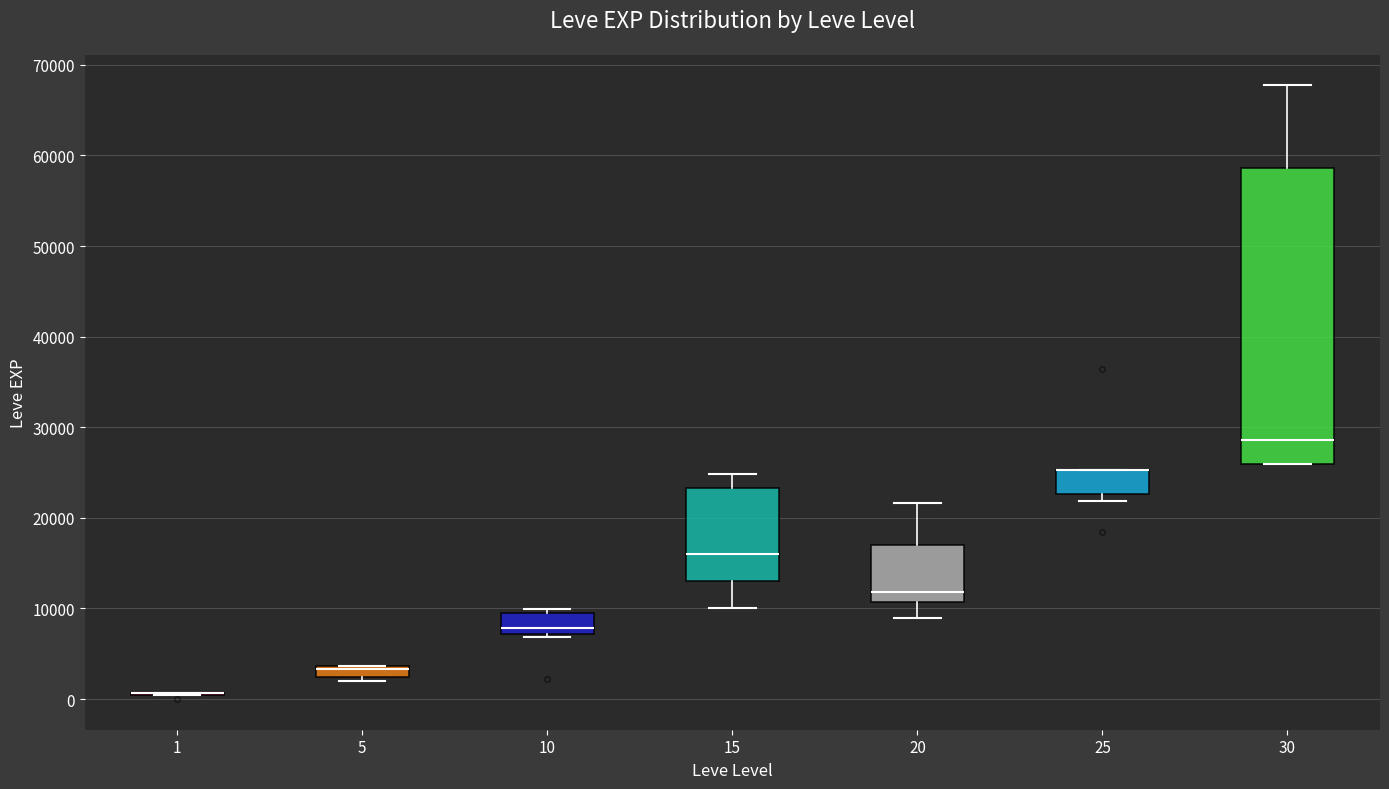

Where is the lower edge of the box at x = 15 on the y-axis? The values are not printed on the chart, so give them approximately, as read against the axis.

13000